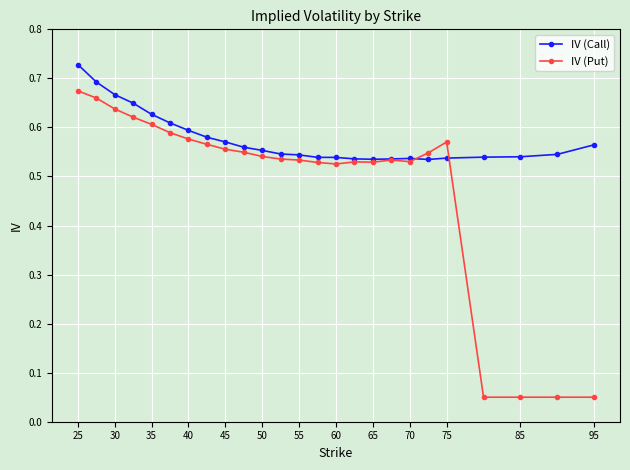

Which series has the largest total across all categories?

IV (Call)